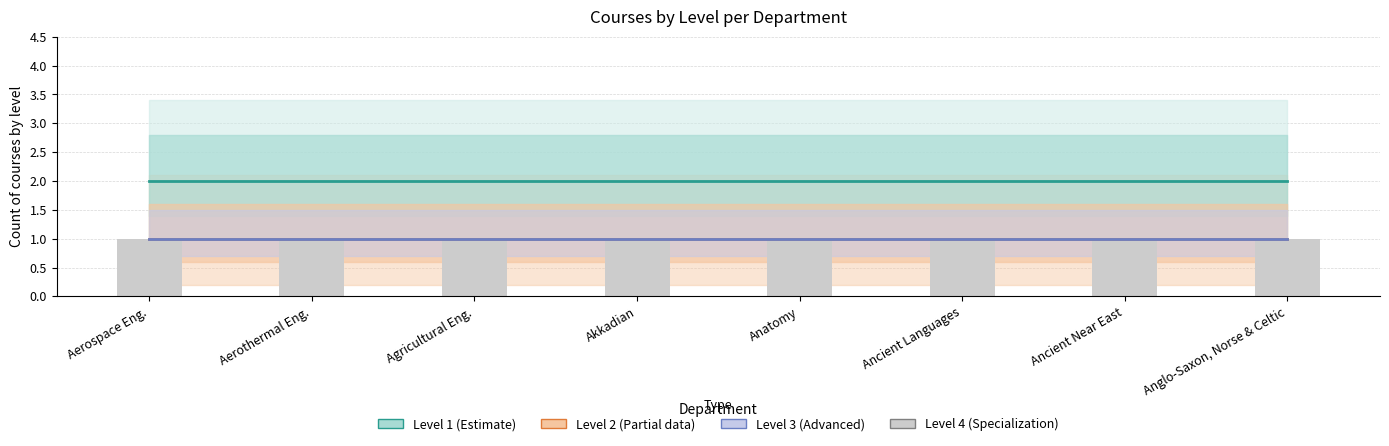

Reading left to right, extract all data points from this chart.

Level 1 (Math & Eng): 2	2	2	2	2	2	2	2
Level 2 (Basics): 1	1	1	1	1	1	1	1
Level 3 (Advanced): 1	1	1	1	1	1	1	1
Level 4 (Specialization): 1	1	1	1	1	1	1	1